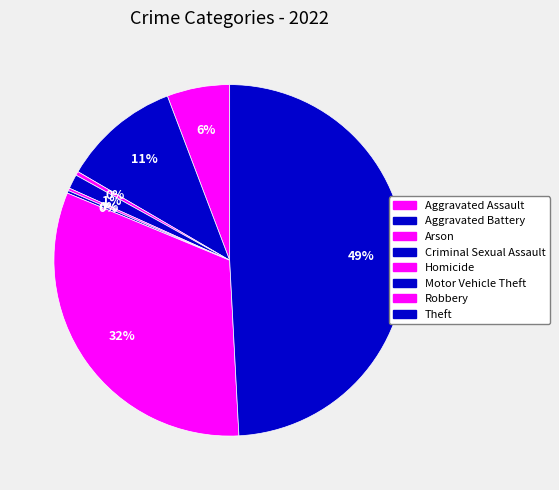

To the nearest percent, what percentage of the pie is Criminal Sexual Assault?

1%